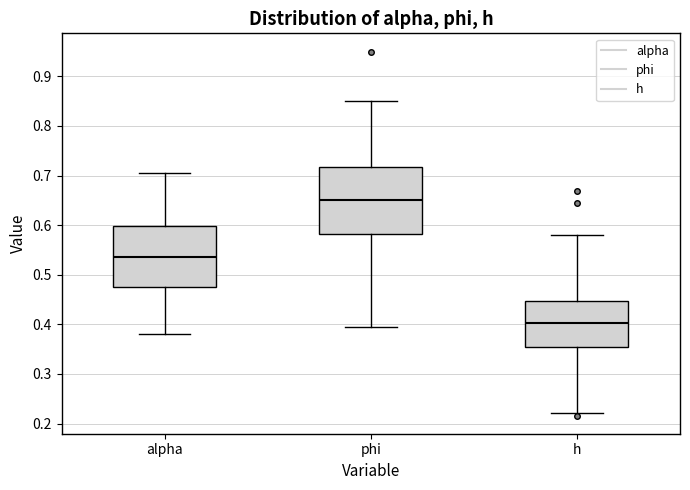

Which box is the tallest, from its lower edge to its upper edge?

phi